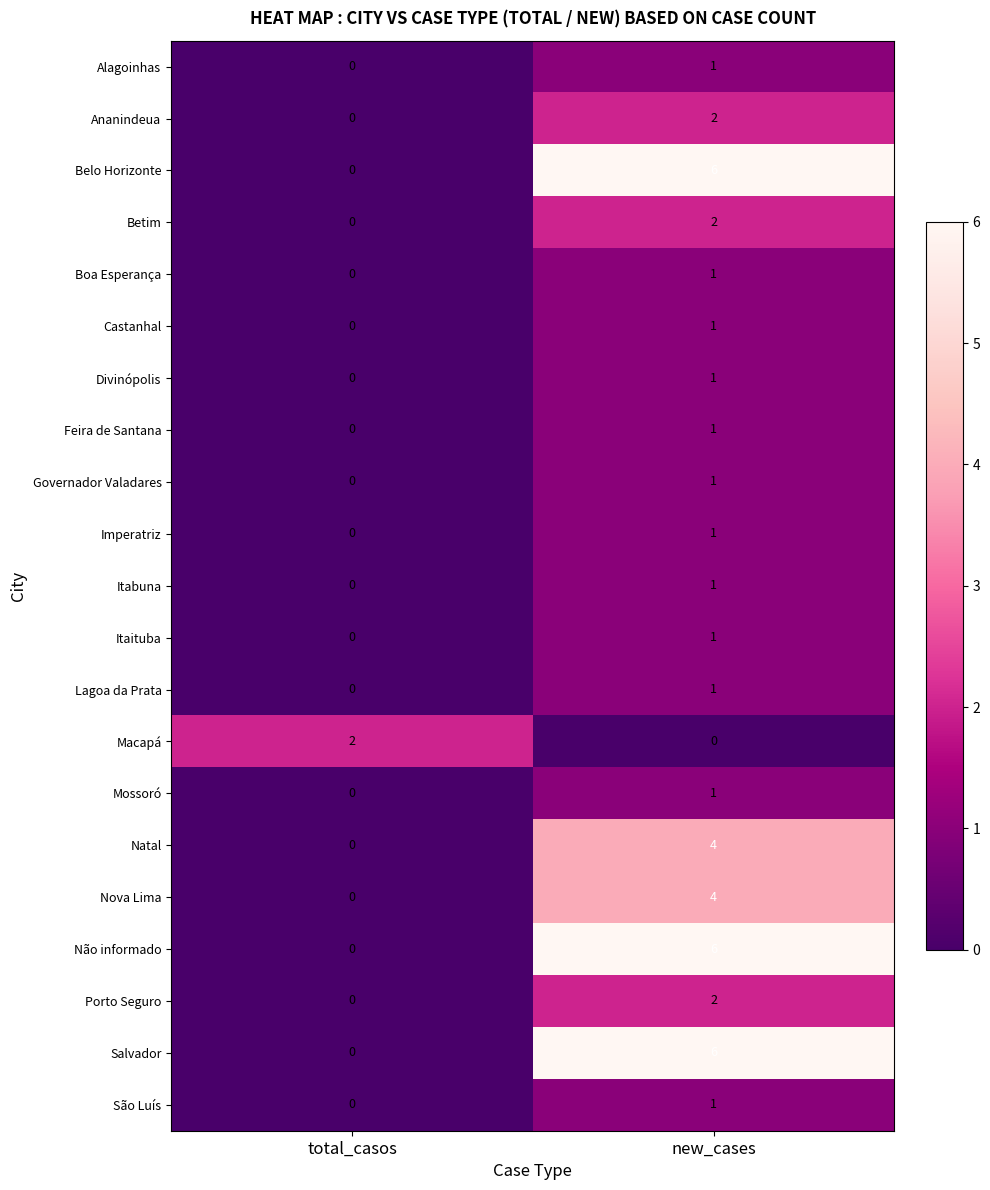

At which label is Natal closest to 2?

total_casos